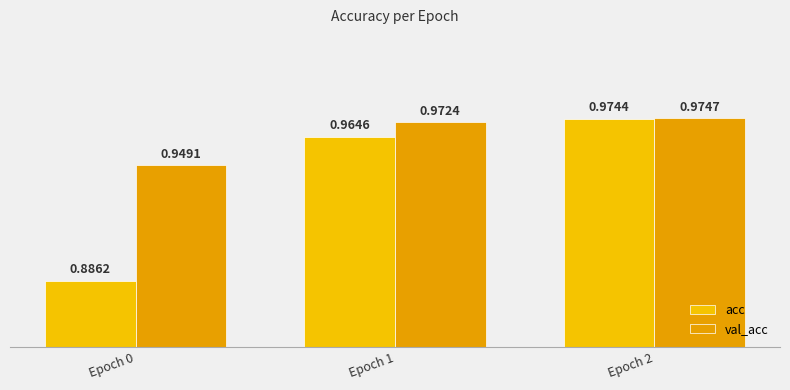

Which series changed the most between Epoch 1 and Epoch 2?

acc